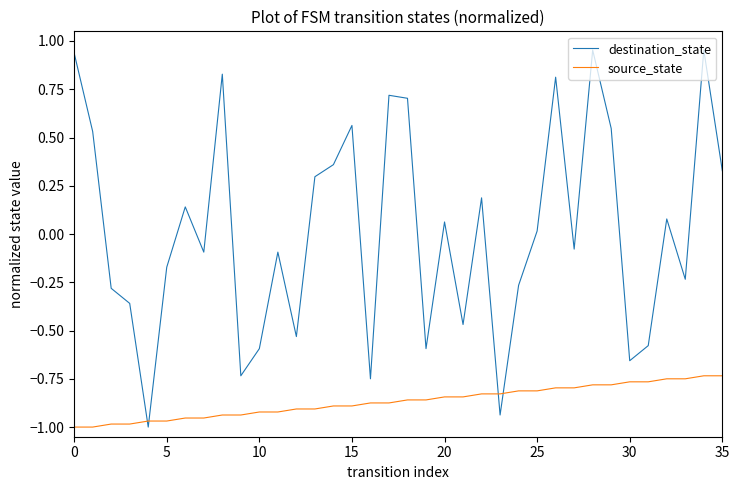

Rank the series by their average value, from highest to lowest.

destination_state, source_state